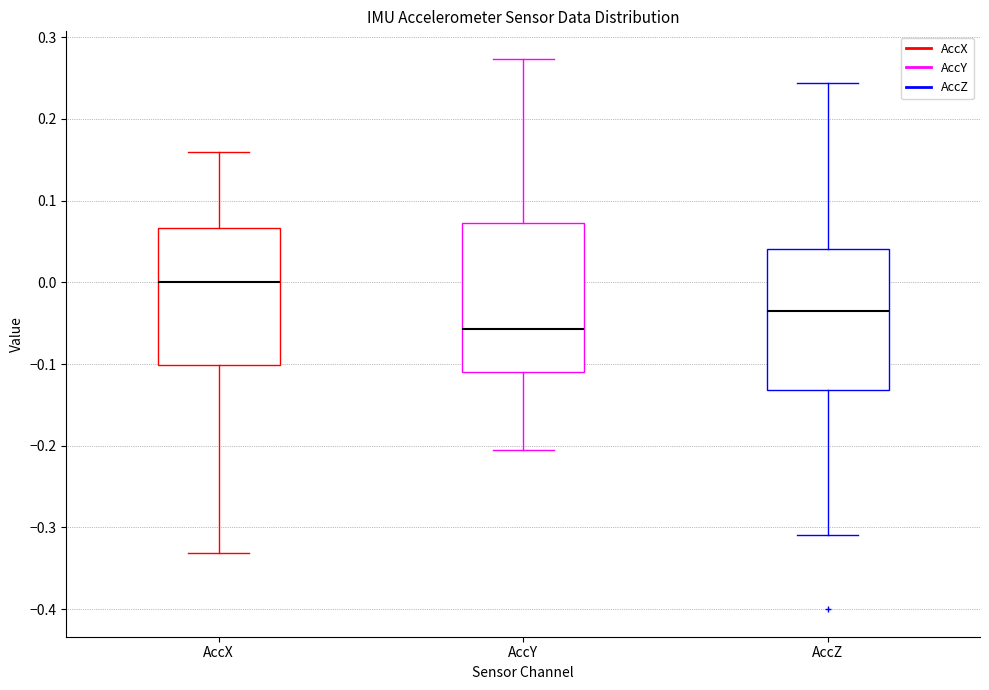

Where is the lower edge of the box for AccZ on the y-axis? The values are not printed on the chart, so give them approximately, as read against the axis.

-0.13